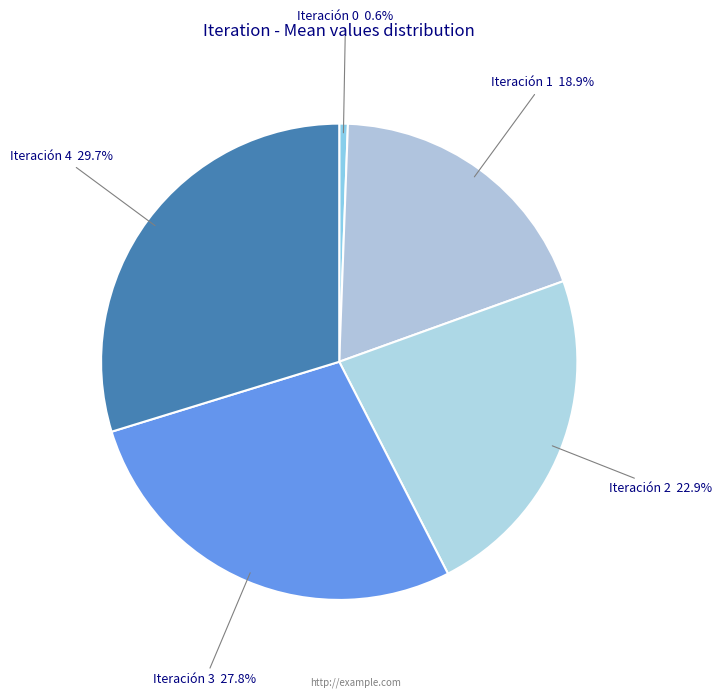

Count the number of slices in the pie.

5